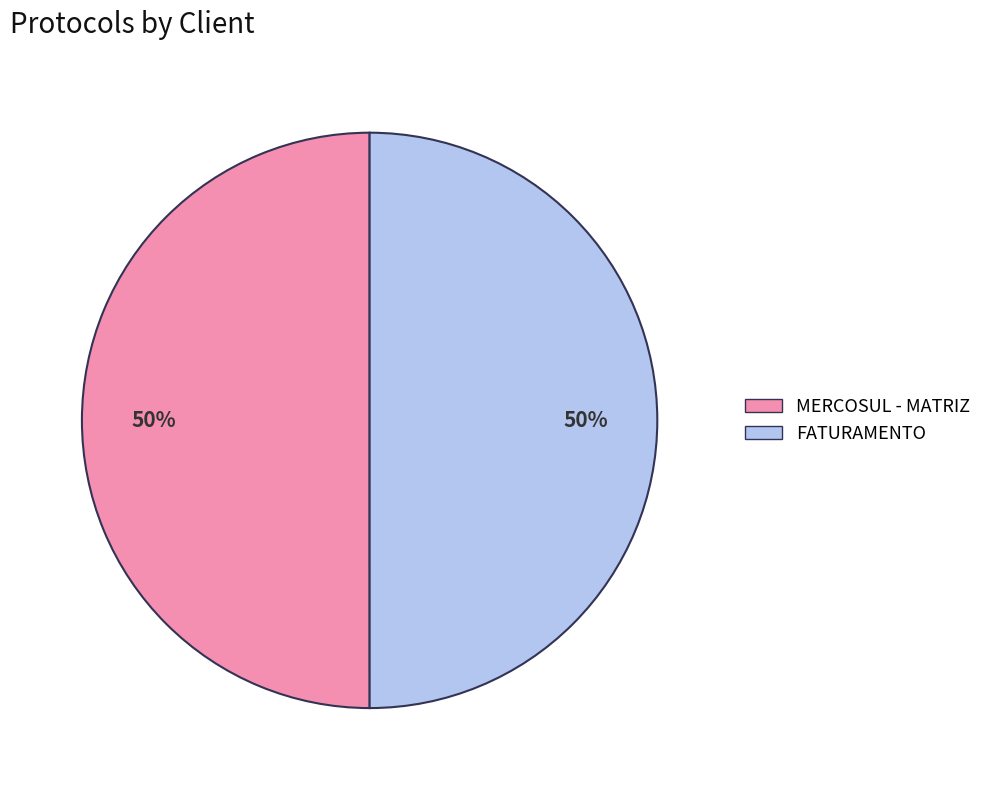

What is the ratio of the value at FATURAMENTO to the value at MERCOSUL - MATRIZ?

1.0